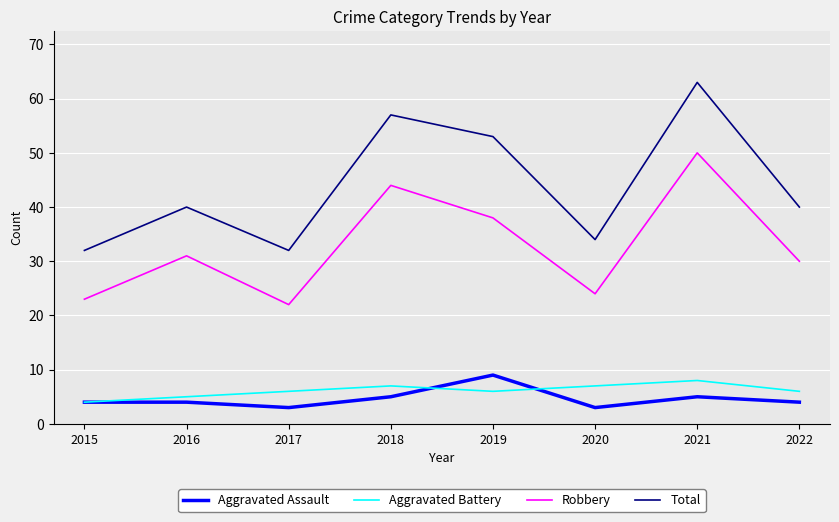

The value of Total at 2019 is 88. True or false?

False